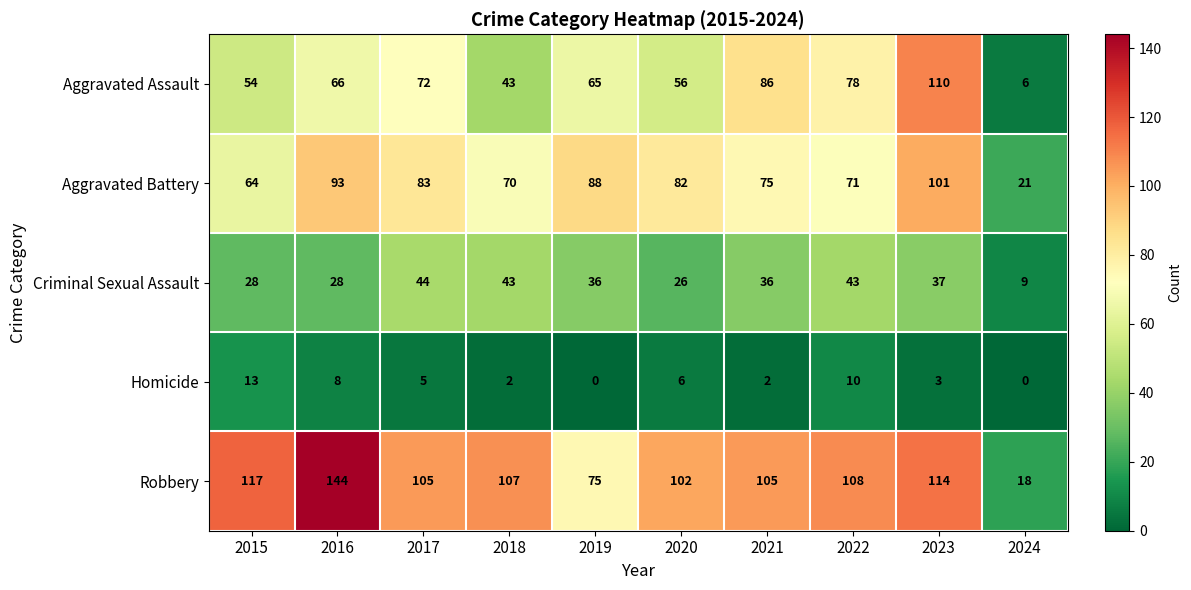

What is the sum of all Aggravated Battery values?

748